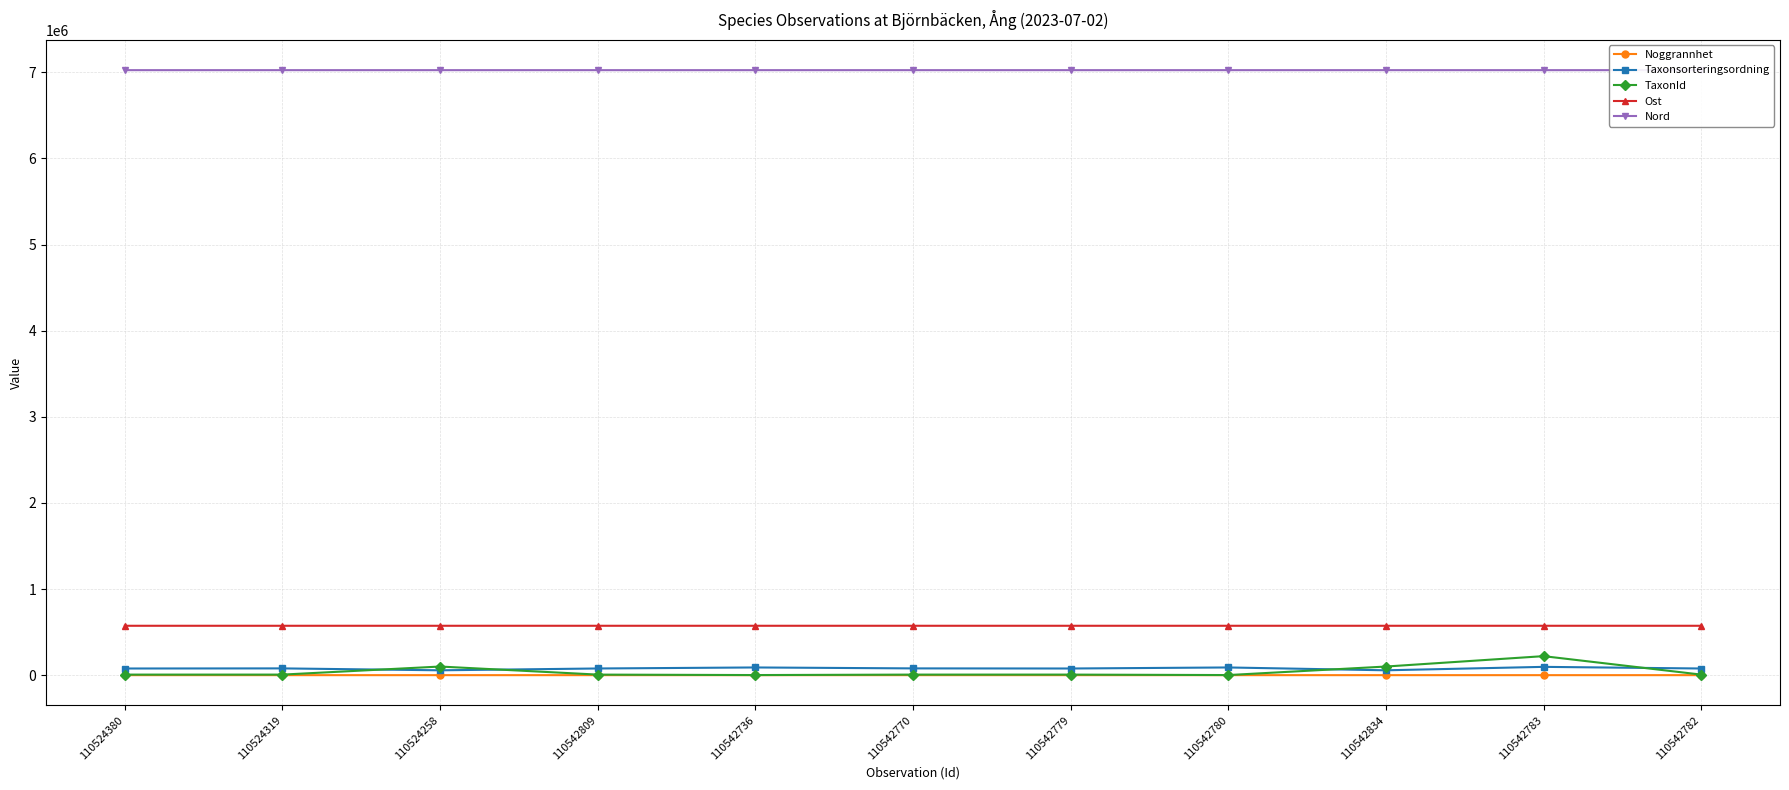

Which series has the largest total across all categories?

Nord